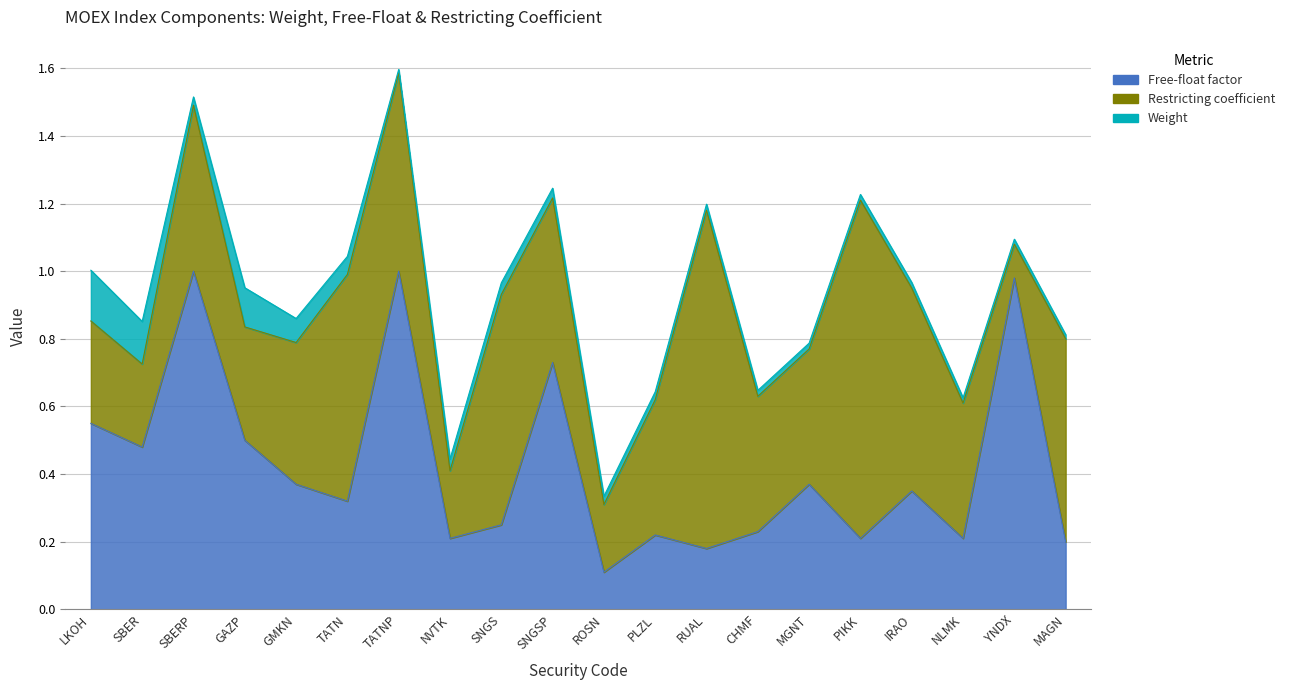

At which label does Free-float factor reach its peak?

SBERP